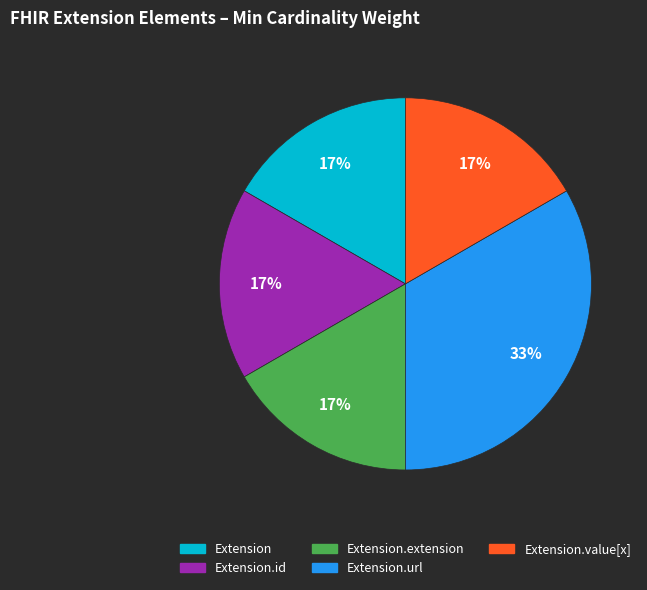

What percentage is the Extension.url slice, to the nearest percent?

33%